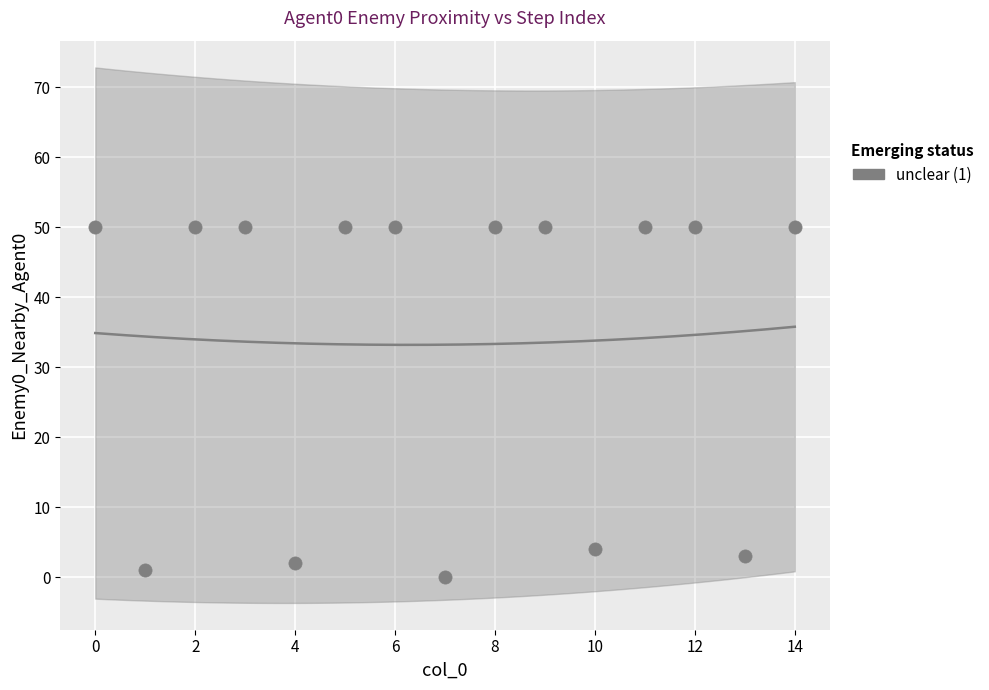

What Y value in the scatter plot is closest to 25?

4